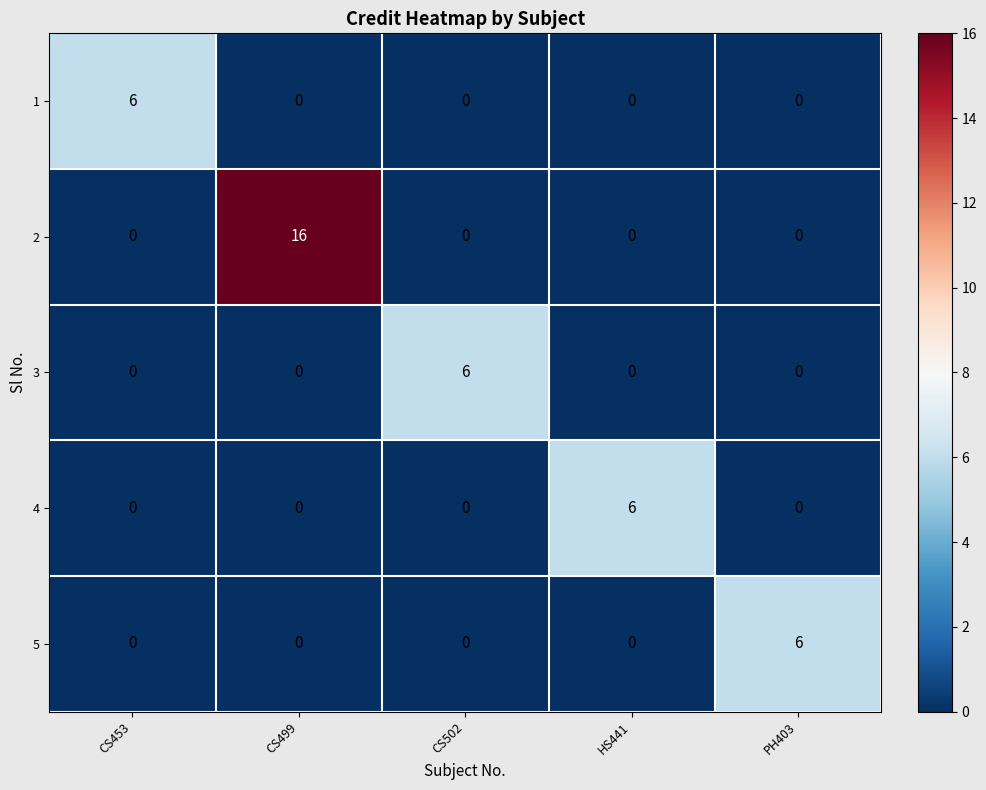

Reading left to right, transcribe all the data shown in this chart.

1: CS453=6	CS499=0	CS502=0	HS441=0	PH403=0
2: CS453=0	CS499=16	CS502=0	HS441=0	PH403=0
3: CS453=0	CS499=0	CS502=6	HS441=0	PH403=0
4: CS453=0	CS499=0	CS502=0	HS441=6	PH403=0
5: CS453=0	CS499=0	CS502=0	HS441=0	PH403=6